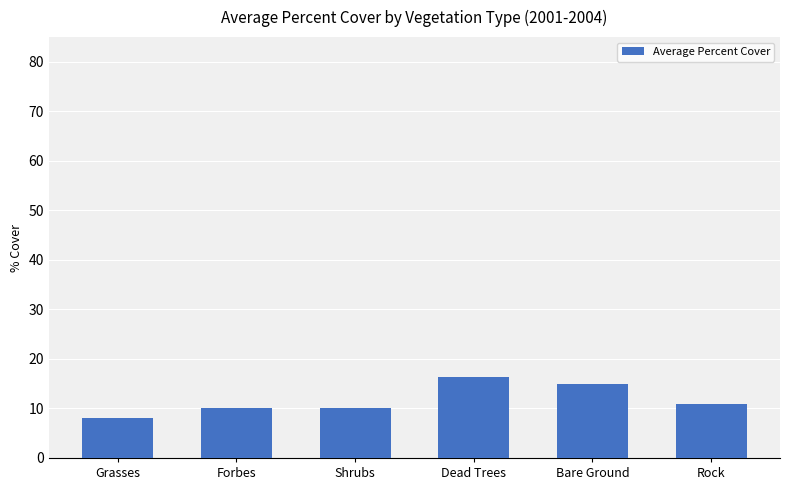

Count the values in the range 10 to 15.

4